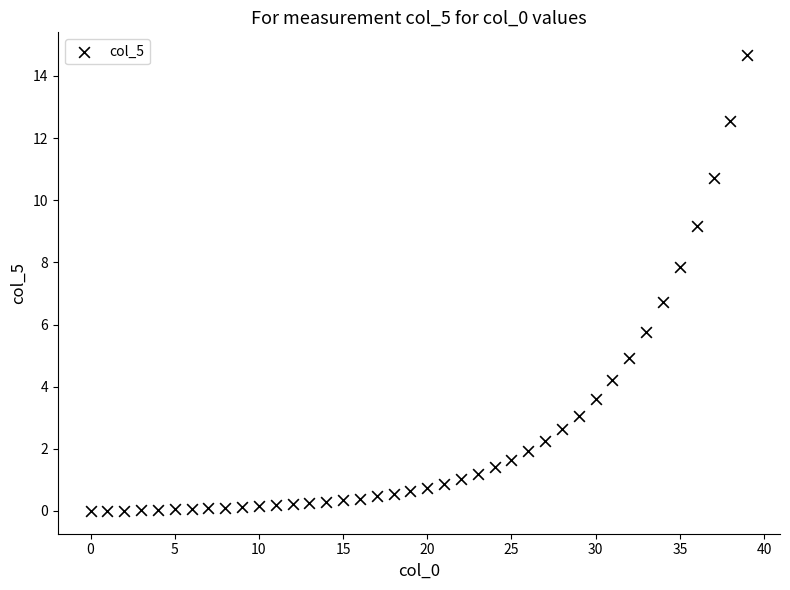

What is the range of Y values (max minus min)?

14.7